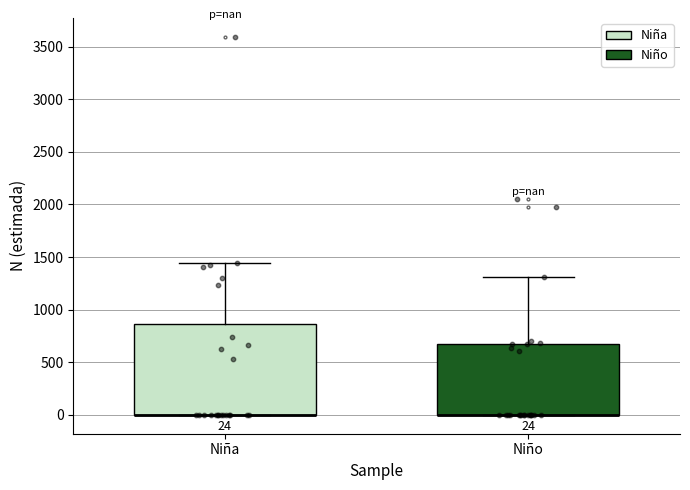

Which box is the tallest, from its lower edge to its upper edge?

Niña